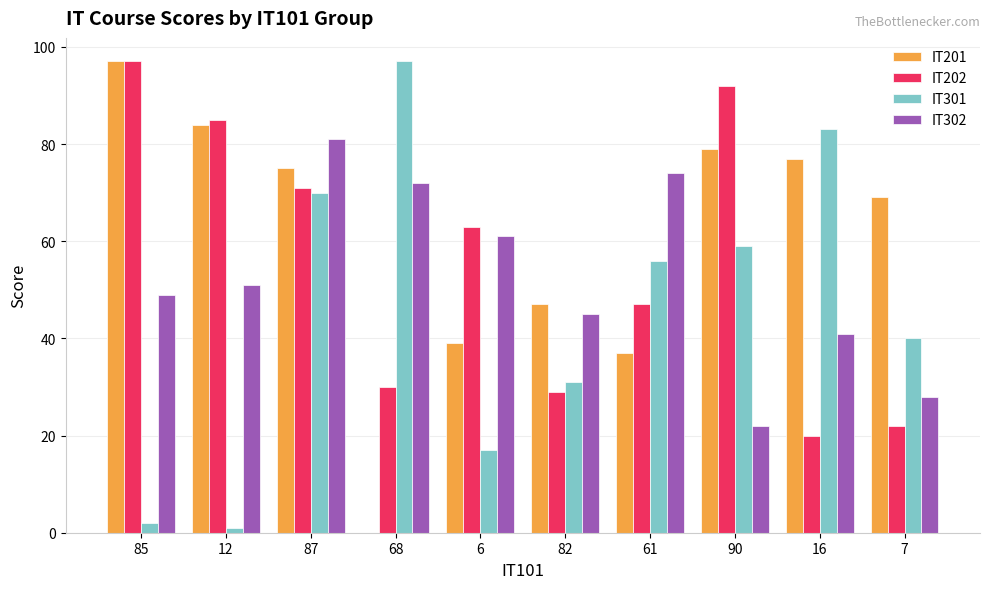

Which series changed the most between 12 and 61?

IT301